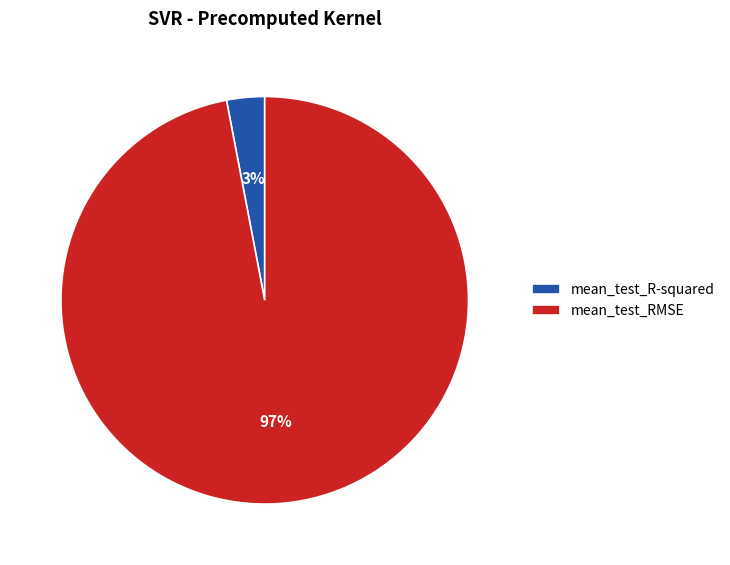

Rank the categories by value from lowest to highest.

mean_test_R-squared, mean_test_RMSE